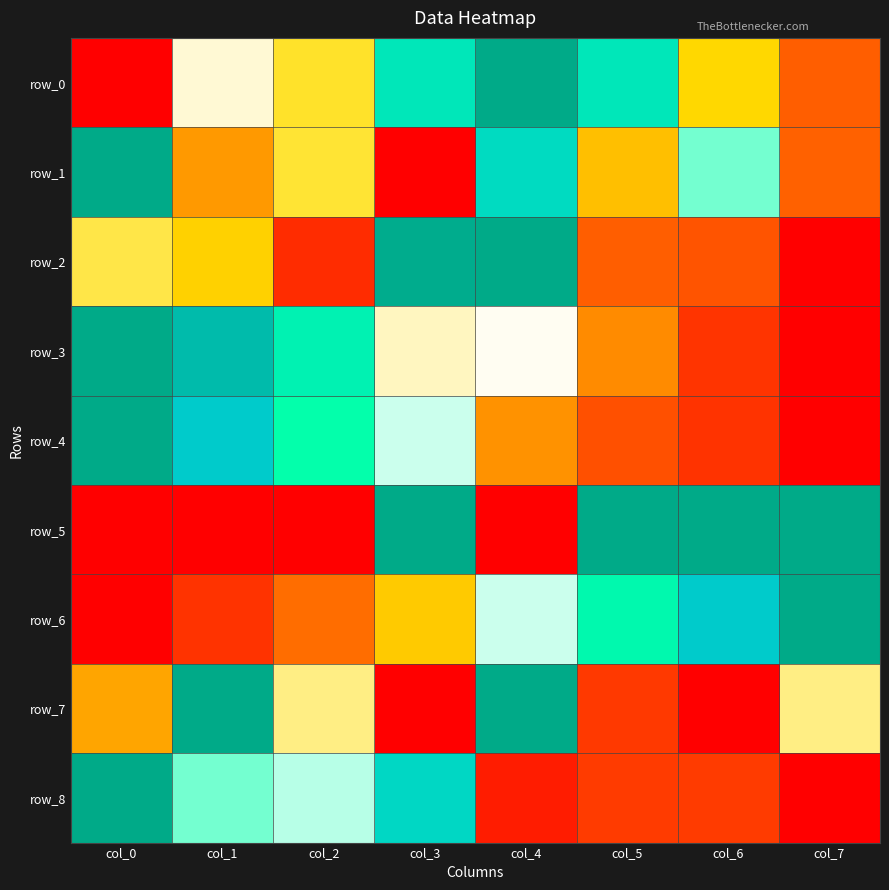

Is it true that row_3 equals 0.7 at col_2?

True